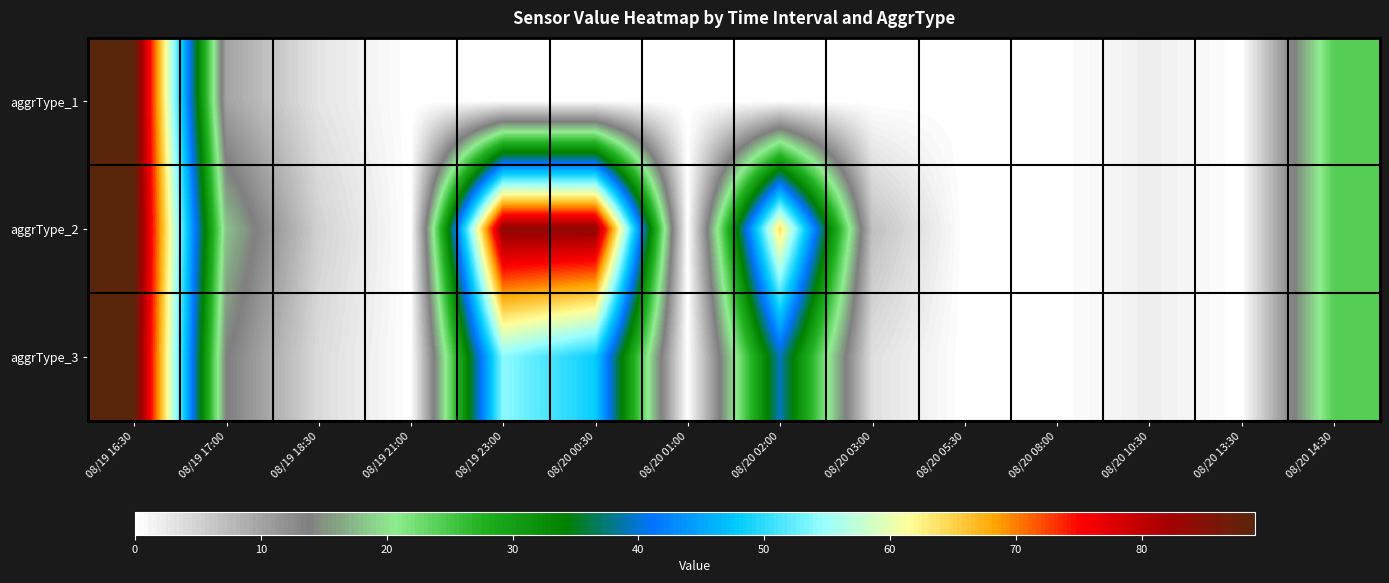

How many categories are shown in the chart?

14